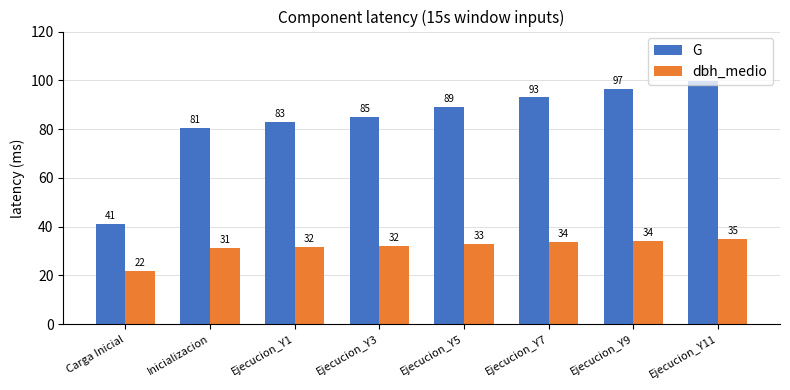

How many data points in G are less than 89?

4